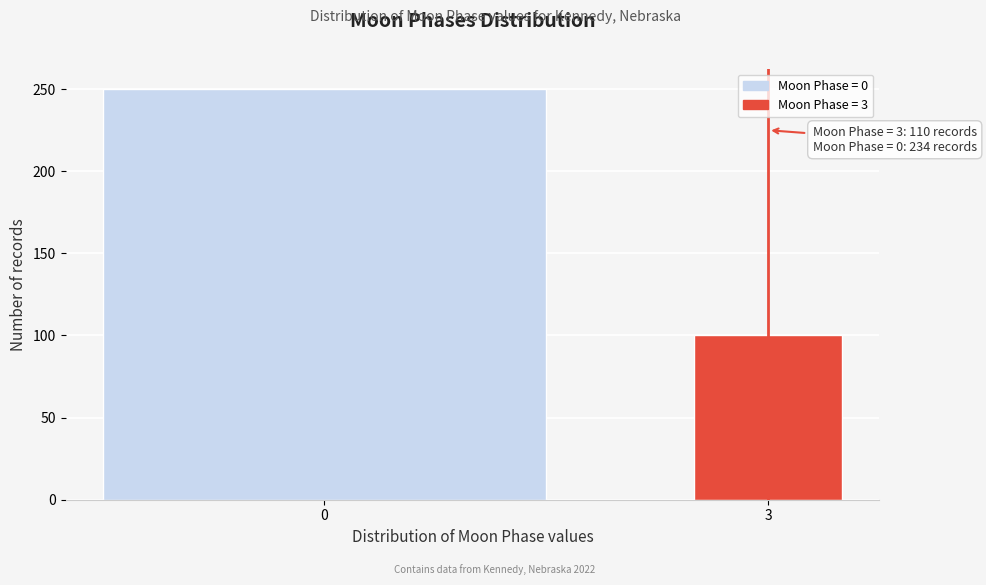

Reading left to right, what are all the values shown in this chart?

0=250	3=100